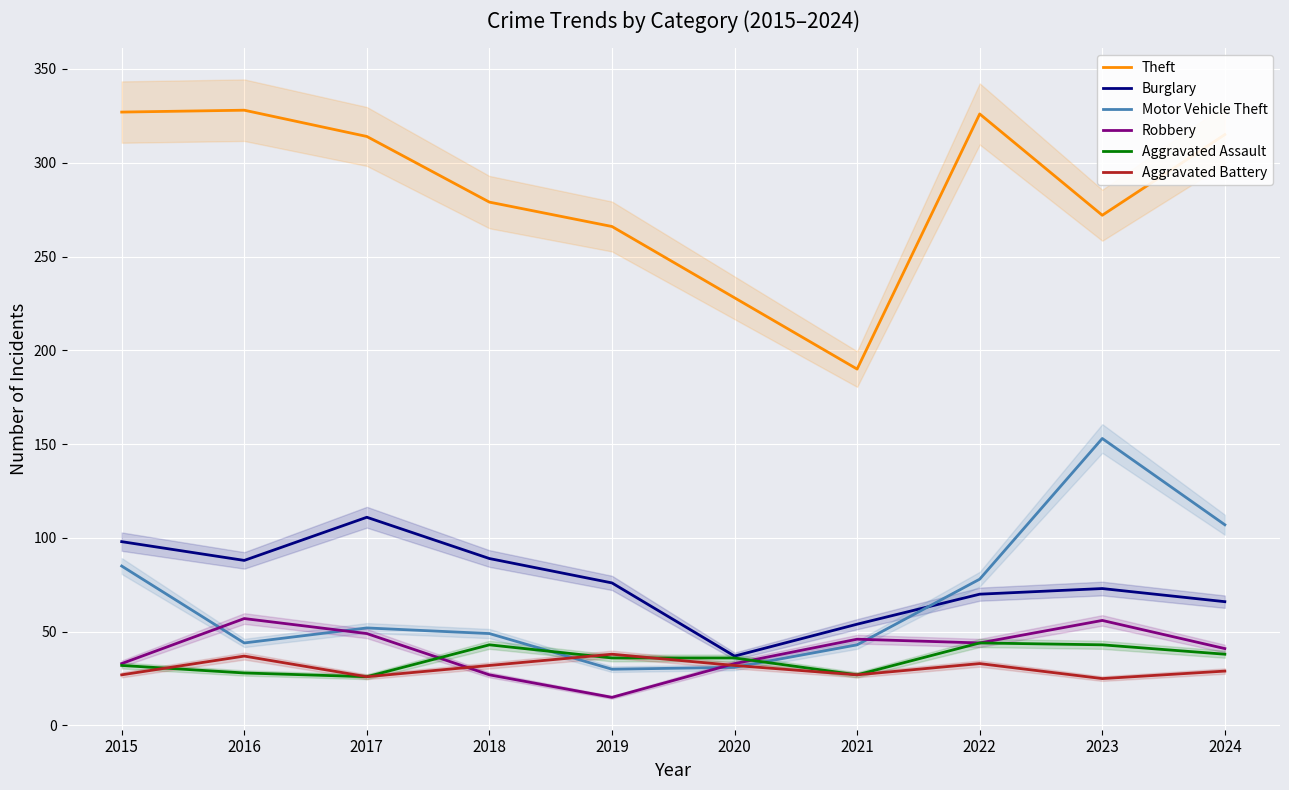

At which label does Robbery reach its peak?

2016